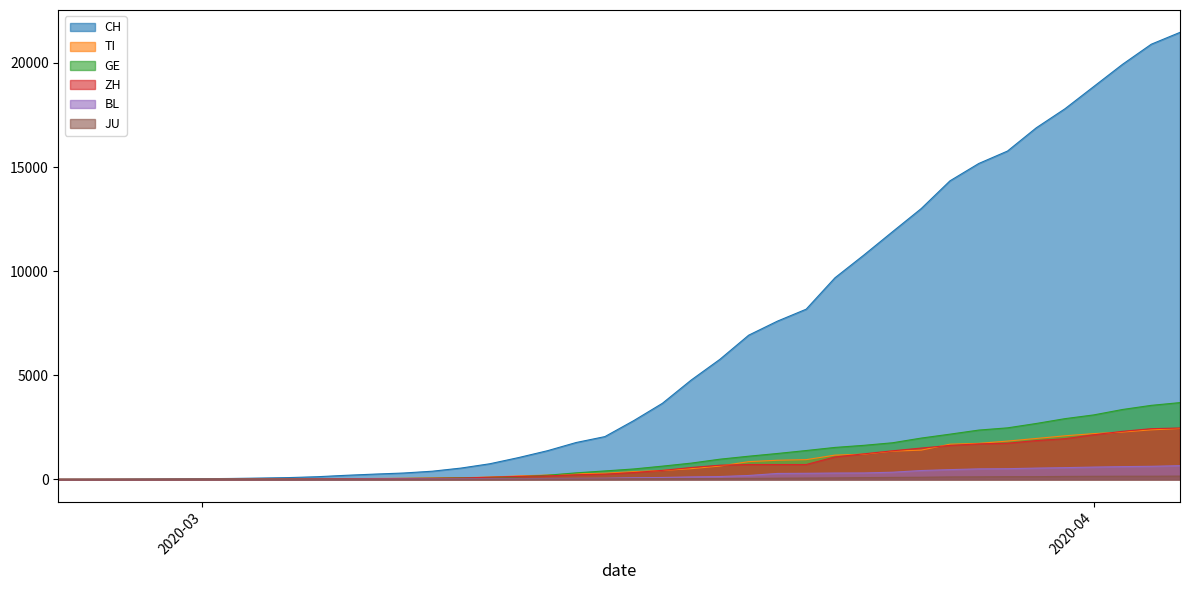

True or false: BL and TI cross at least once.

False